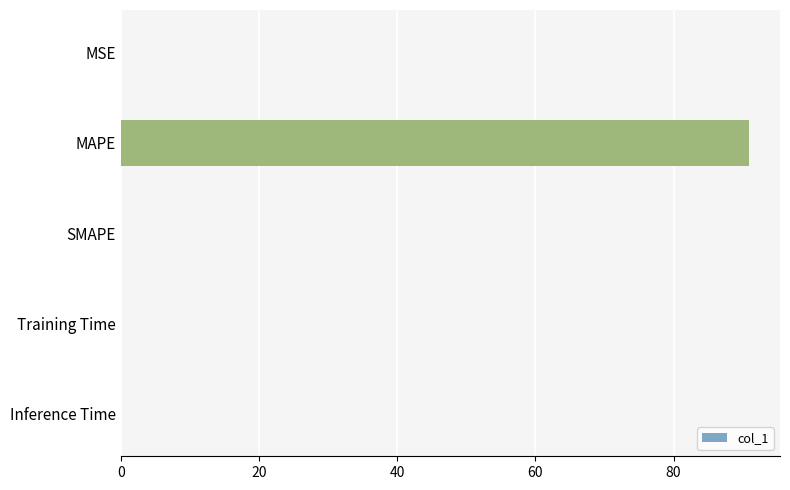

How many categories are shown in the chart?

5